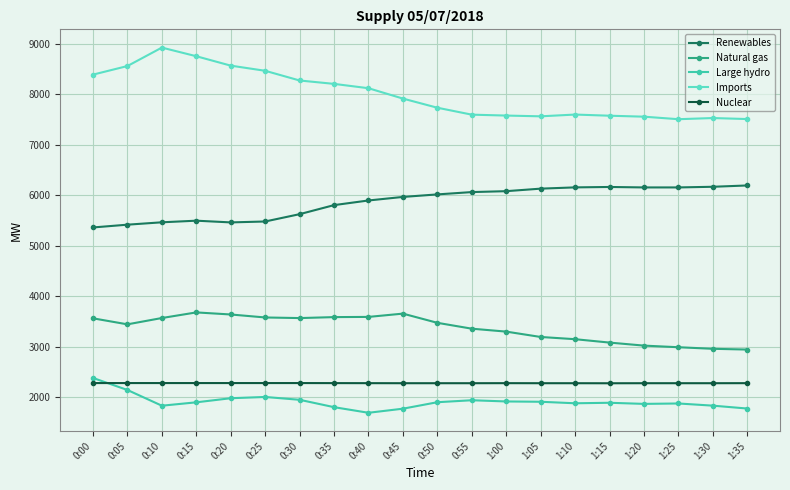

Which label corresponds to the largest value in the chart?

0:10